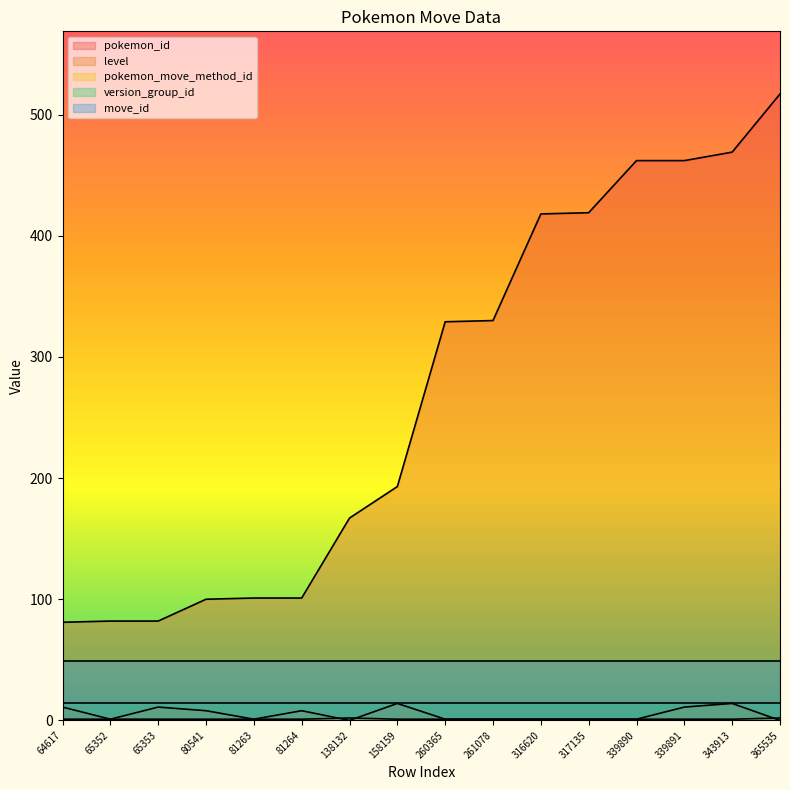

True or false: level and pokemon_id cross at least once.

False